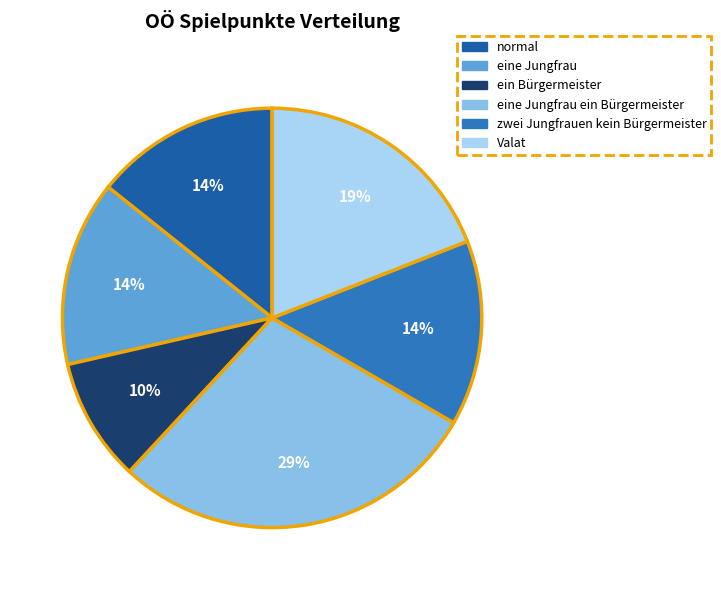

To the nearest percent, what is the difference between the largest and smallest slice percentages?

19%